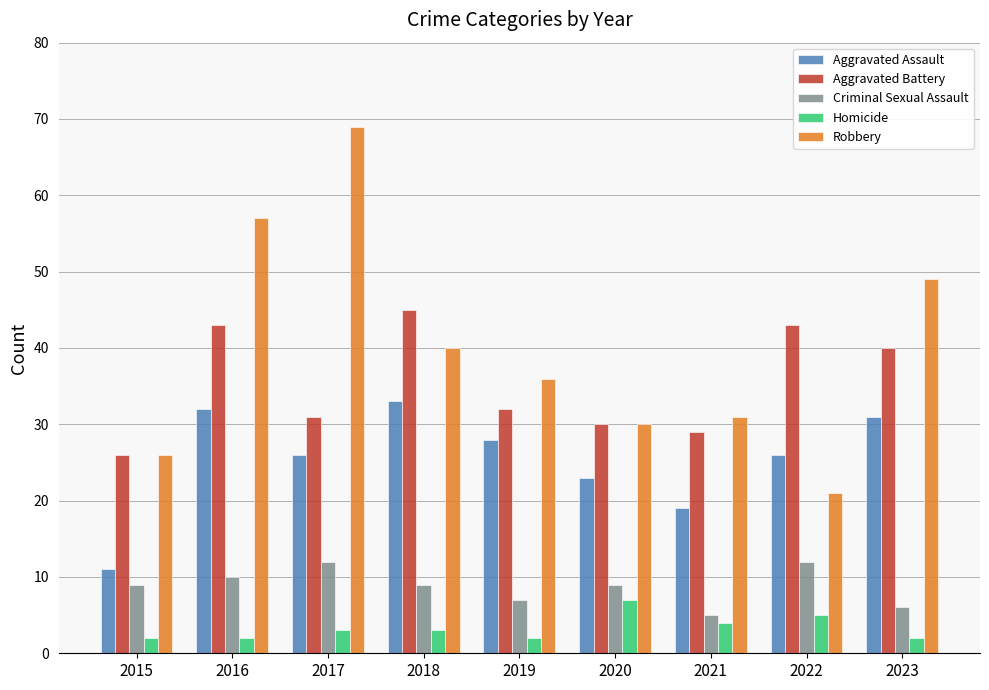

What is the total value across all series at 2016?

144